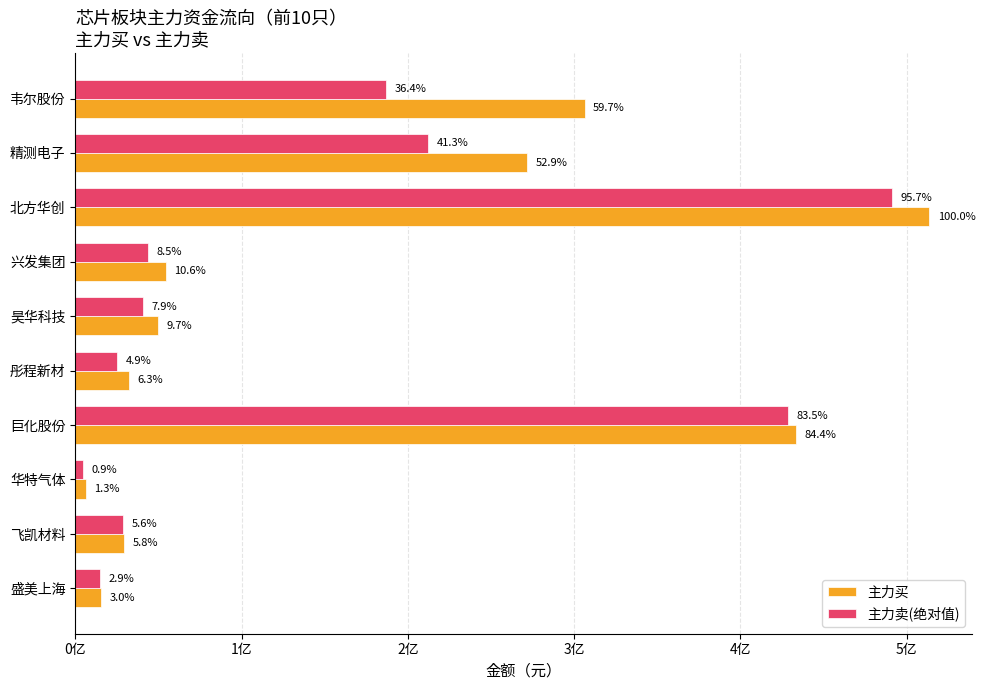

Reading left to right, extract all data points from this chart.

主力买: 306353512	271794320	513511028	54423444	49670218	32169820	433447336	6460136	29530579	15461224
主力卖(绝对值): 186820255	212047019	491197152	43571141	40624850	25373327	428675455	4764317	28743814	14991700